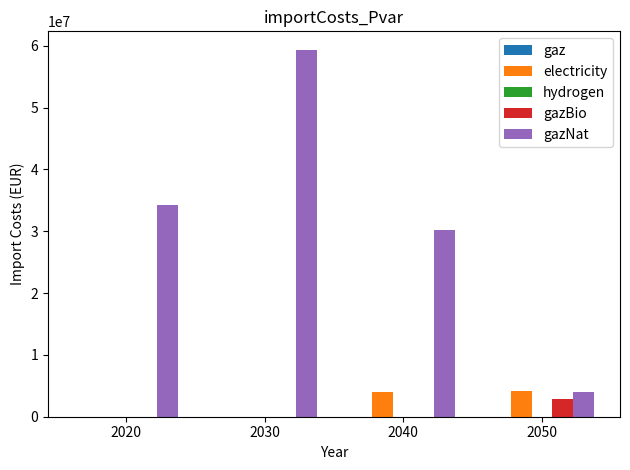

What is the total value across all series at 2020?

34330520.6